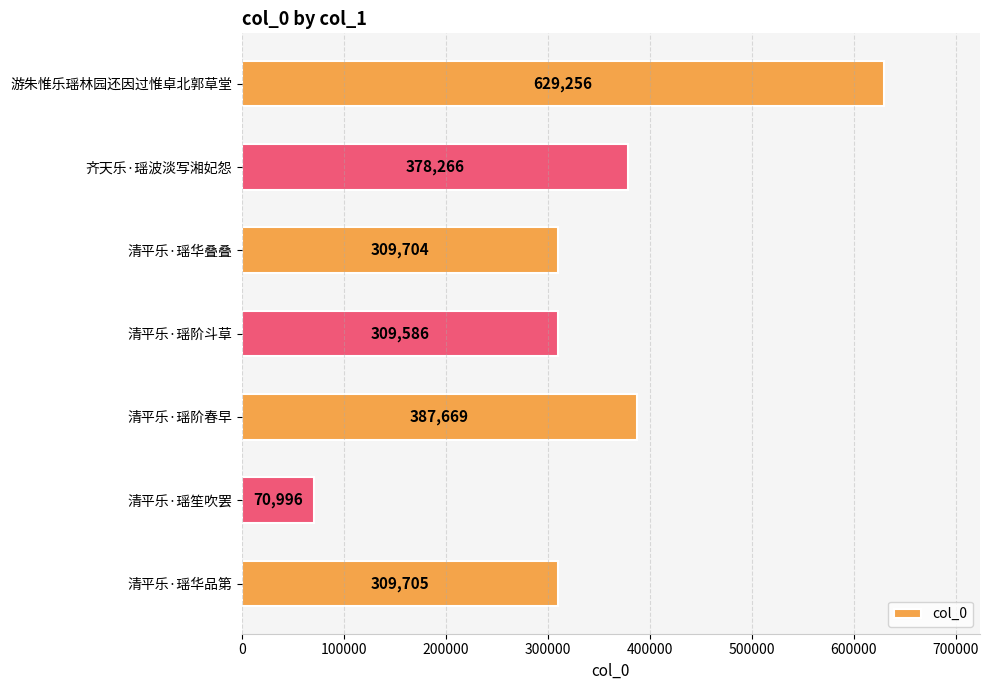

Reading top to bottom, list all the values displayed in this chart.

629256	378266	309704	309586	387669	70996	309705